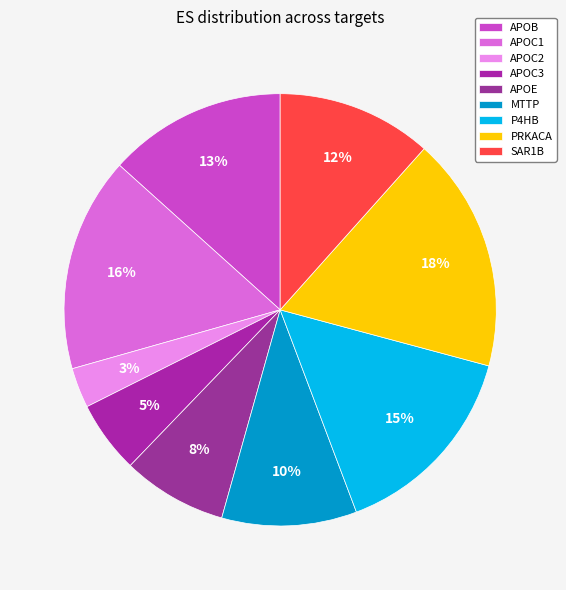

To the nearest percent, what is the difference between the APOB and APOC1 slice percentages?

3%